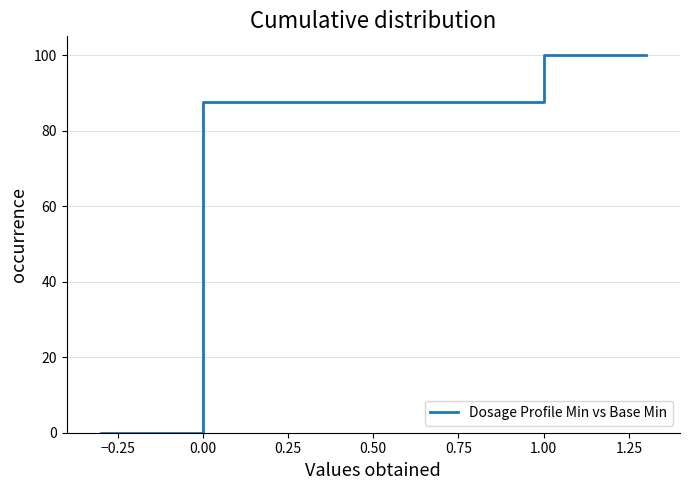

What is the sum of all values?

375.0